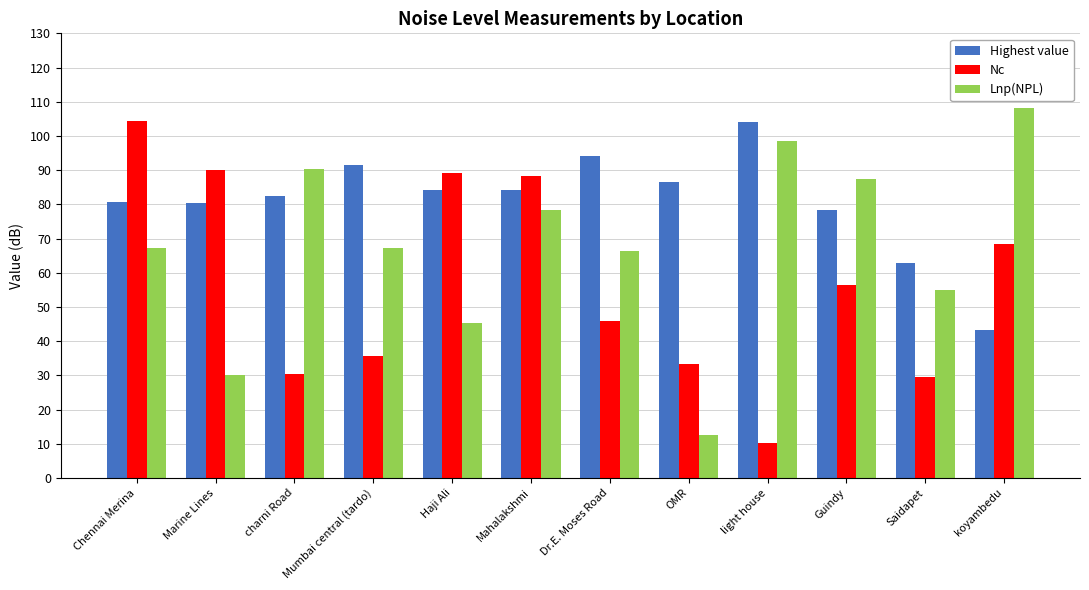

Which series has the largest total across all categories?

Highest value